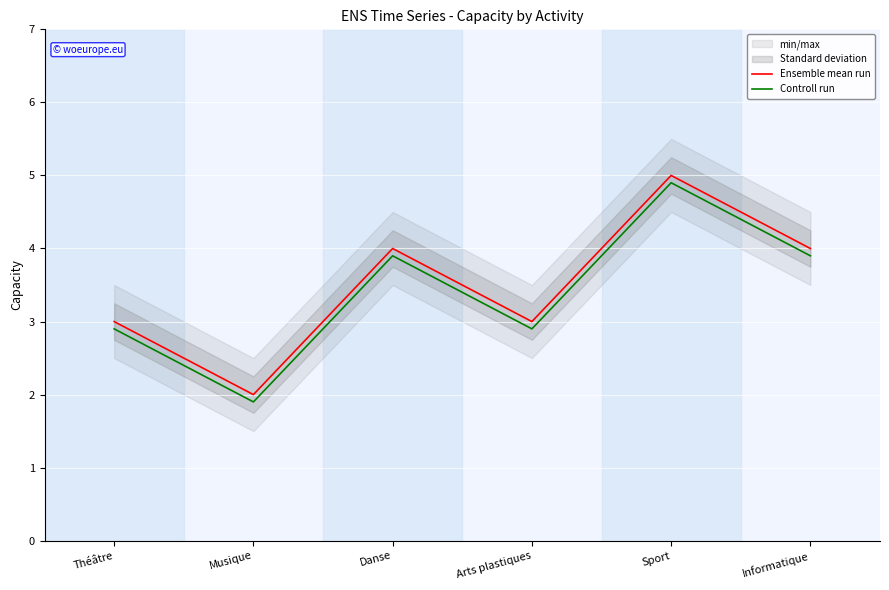

In Controll run, how many points are lower than both neighbors (excluding endpoints)?

2